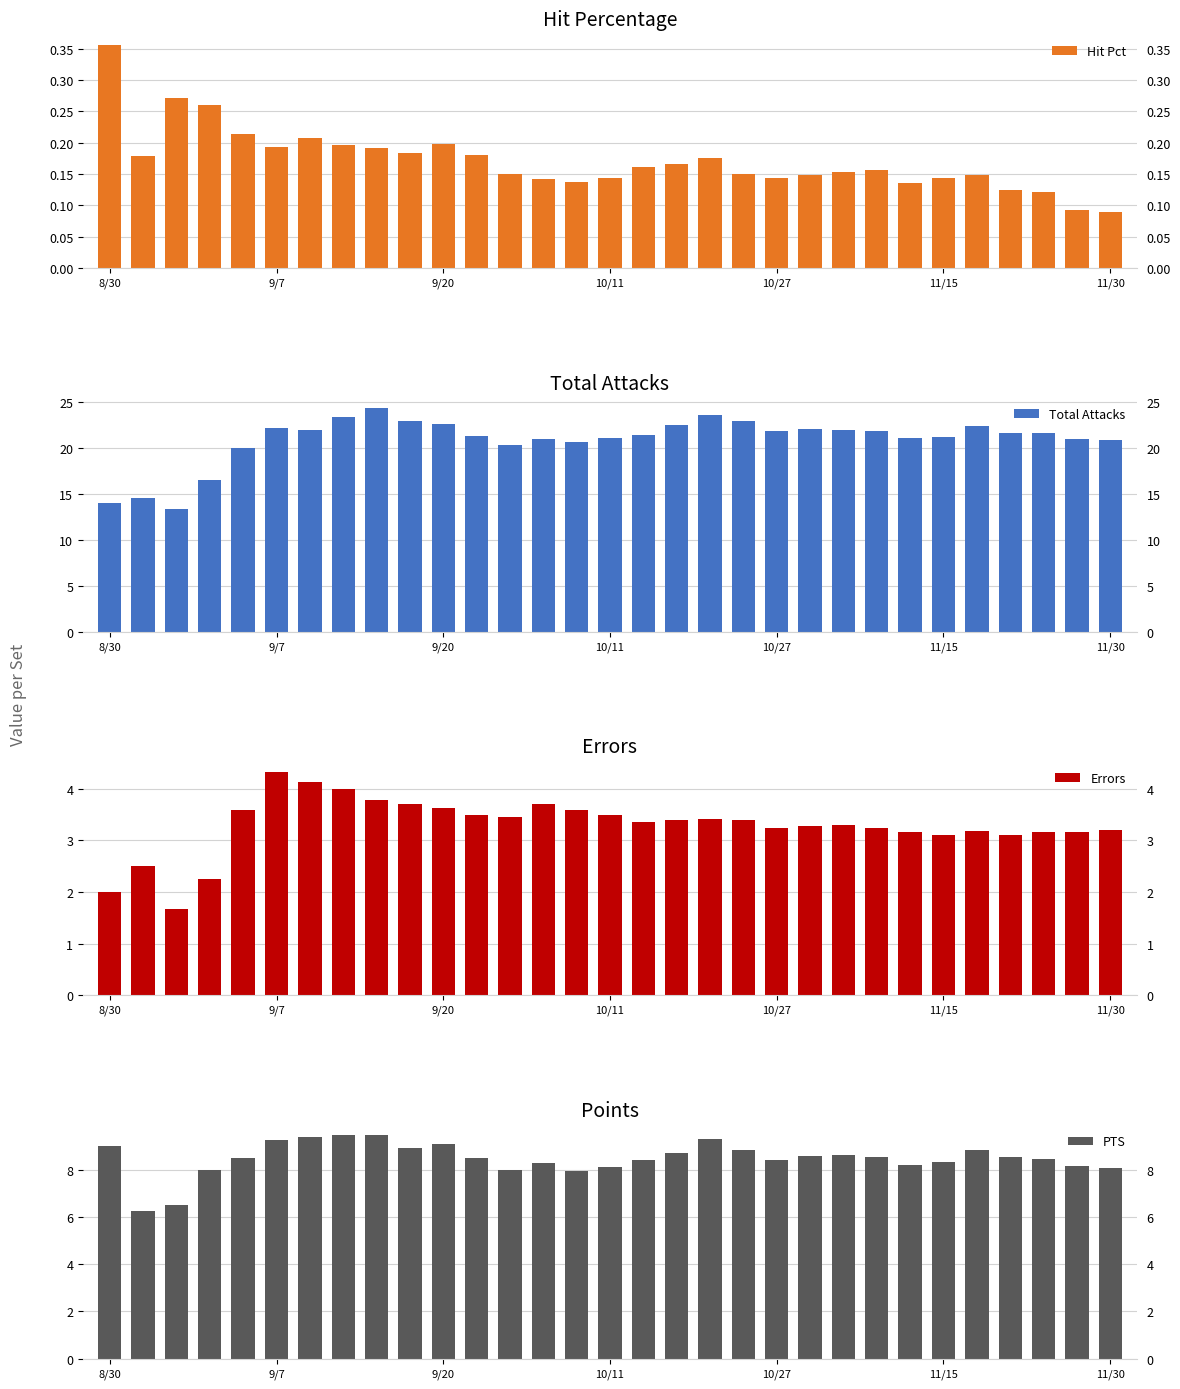

What is the maximum value shown in the chart?

24.3